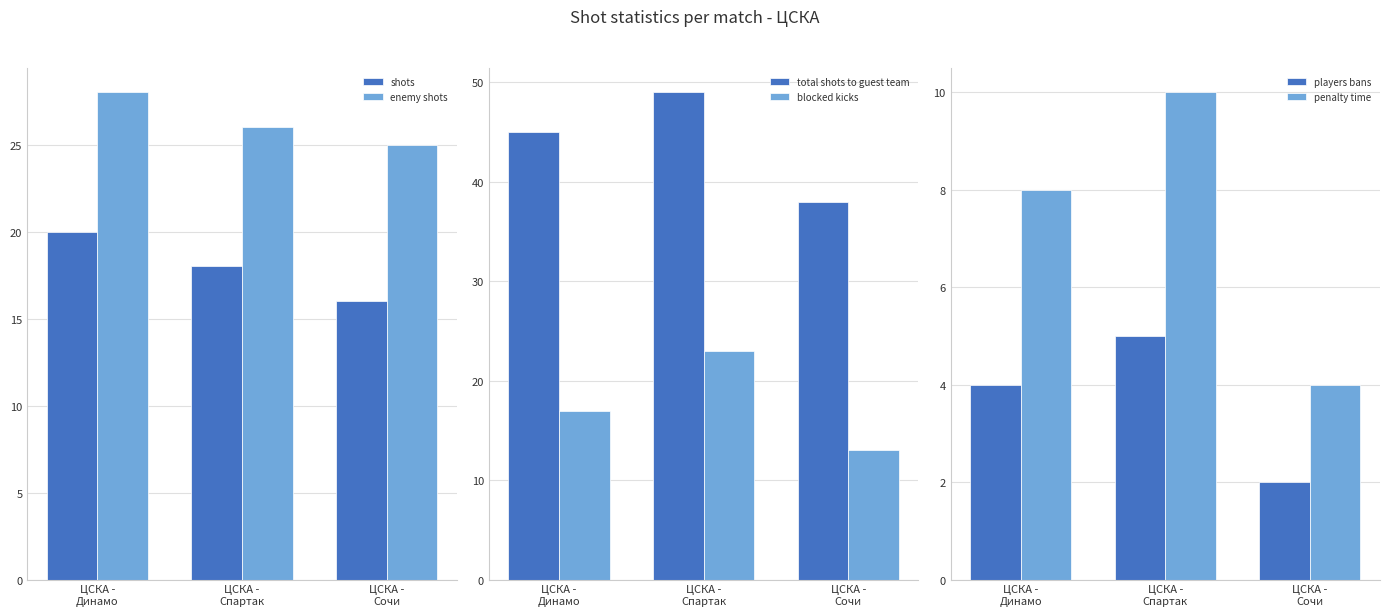

How many data points in enemy shots are less than 26?

1